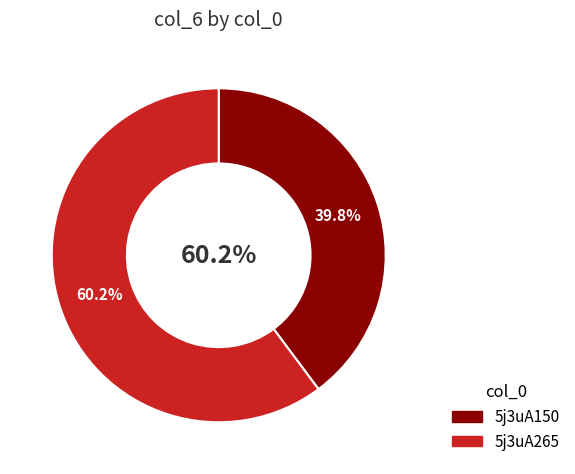

Does 5j3uA150 represent more than half of the total?

No